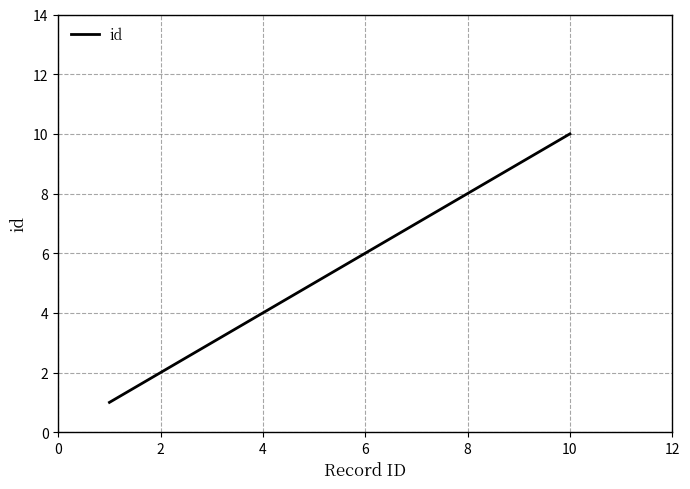

What is the maximum value shown in the chart?

10